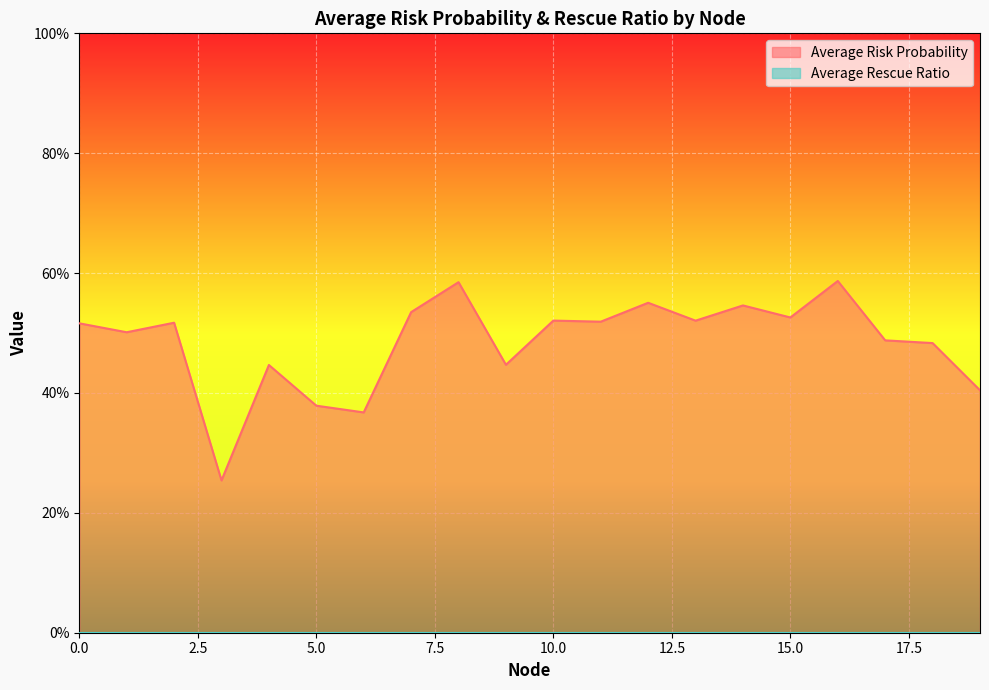

How many data points does each series have?

20